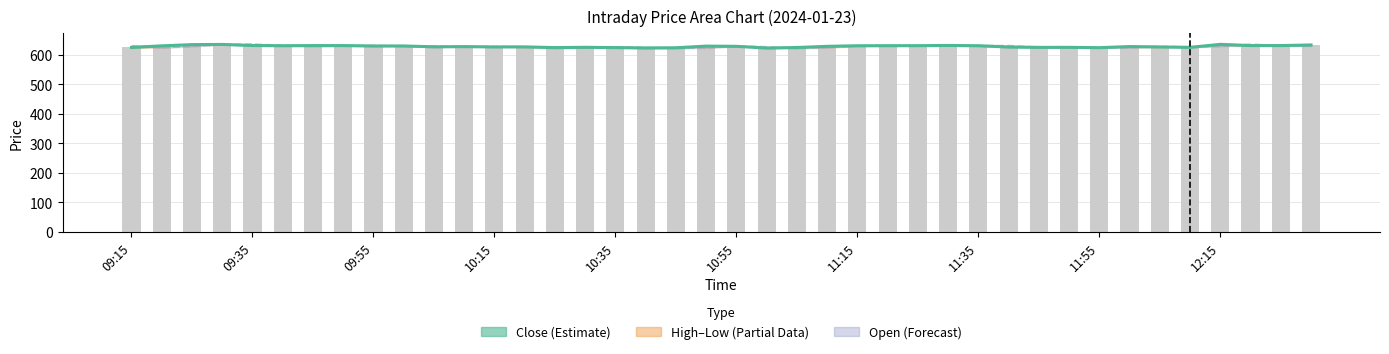

Does the chart contain stacked bars?

No